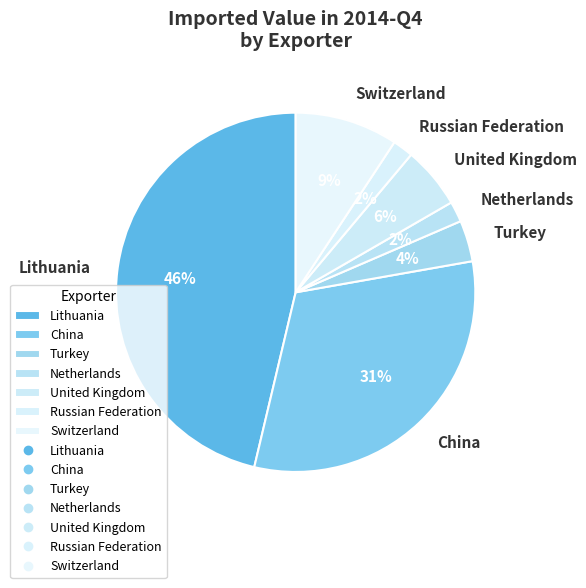

Is the sum of Turkey and China greater than half?

No